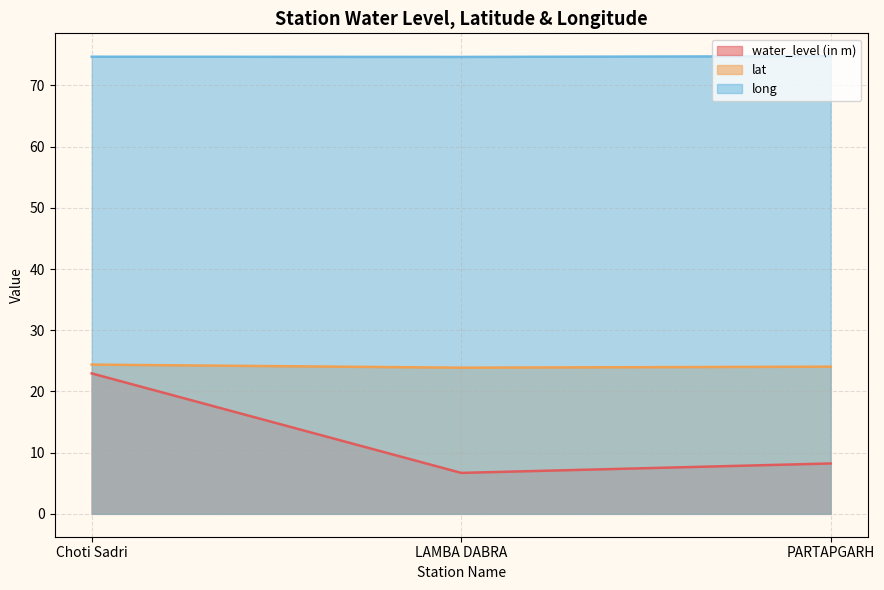

How many distinct data groups are displayed?

3